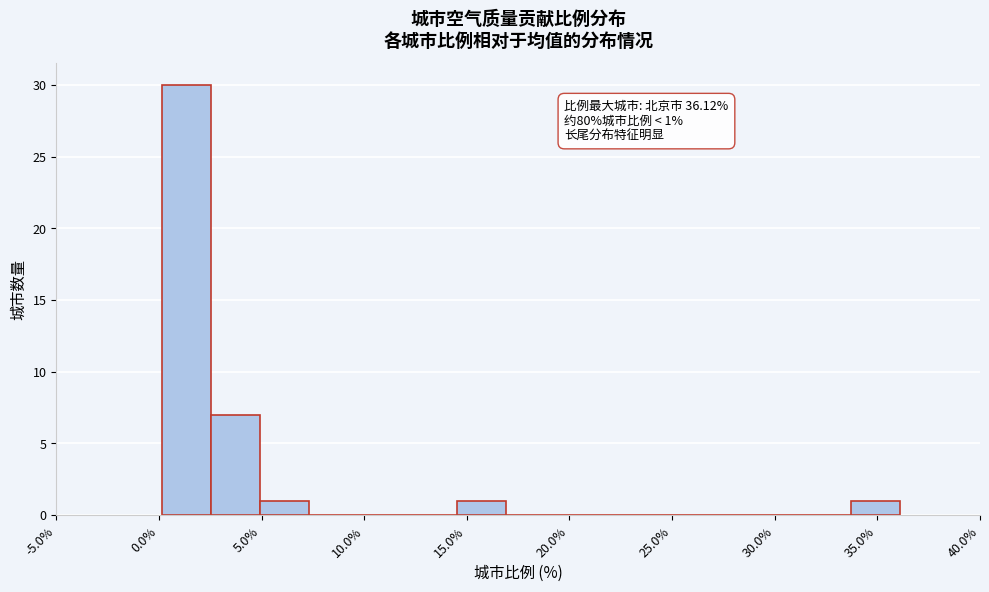

Which range on the x-axis has the tallest bar?

0.0 to 2.5